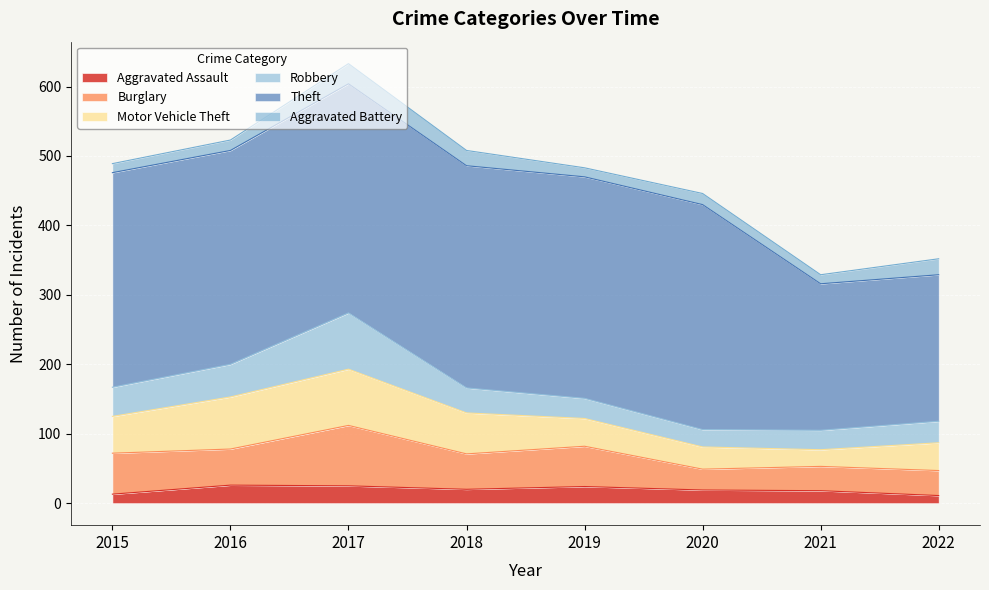

Between 2015 and 2022, which is larger?

2015